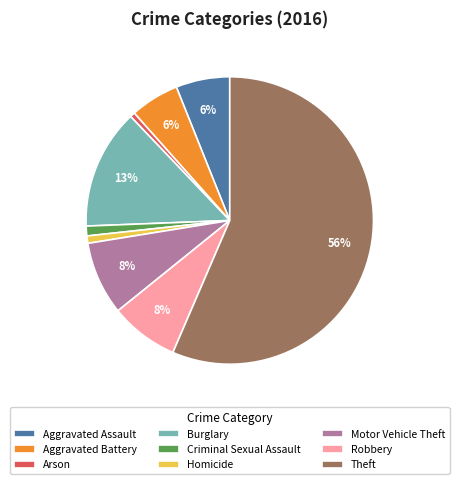

To the nearest percent, what is the difference between the Criminal Sexual Assault and Motor Vehicle Theft slice percentages?

7%